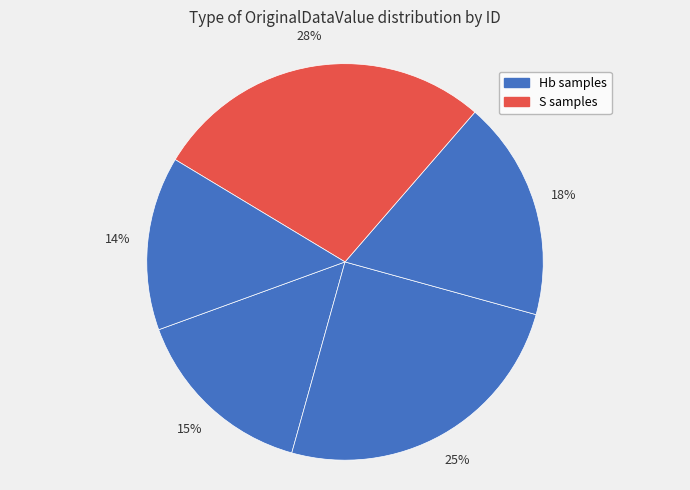

How many segments does this pie chart have?

5